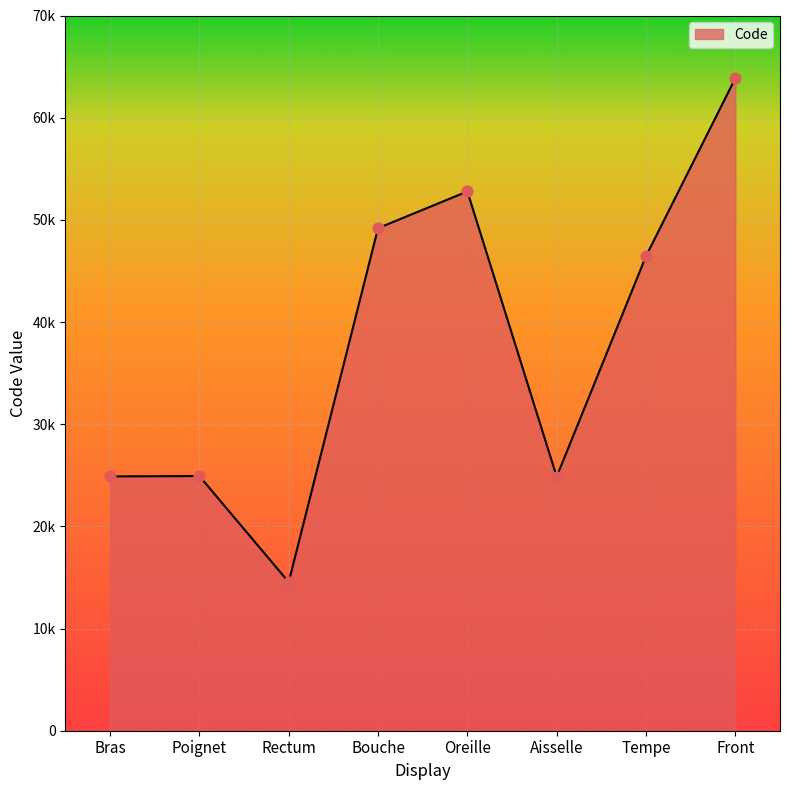

Between Rectum and Front, which is larger?

Front